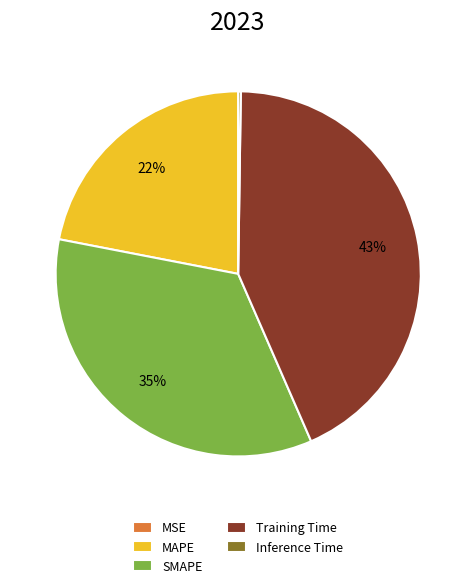

Which category has the biggest portion of the pie?

Training Time